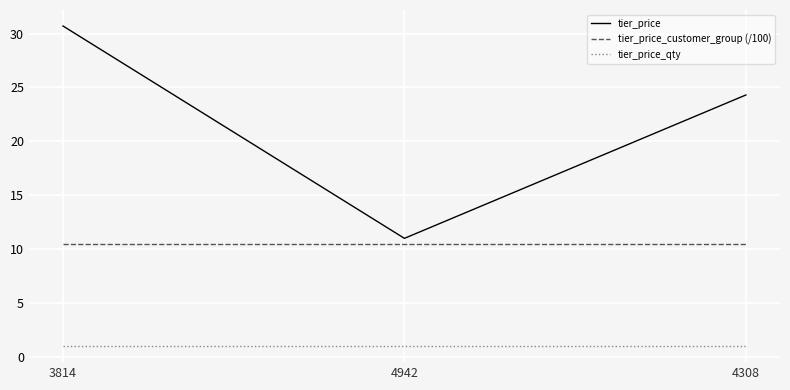

Which series changed the most between 3814 and 4942?

tier_price